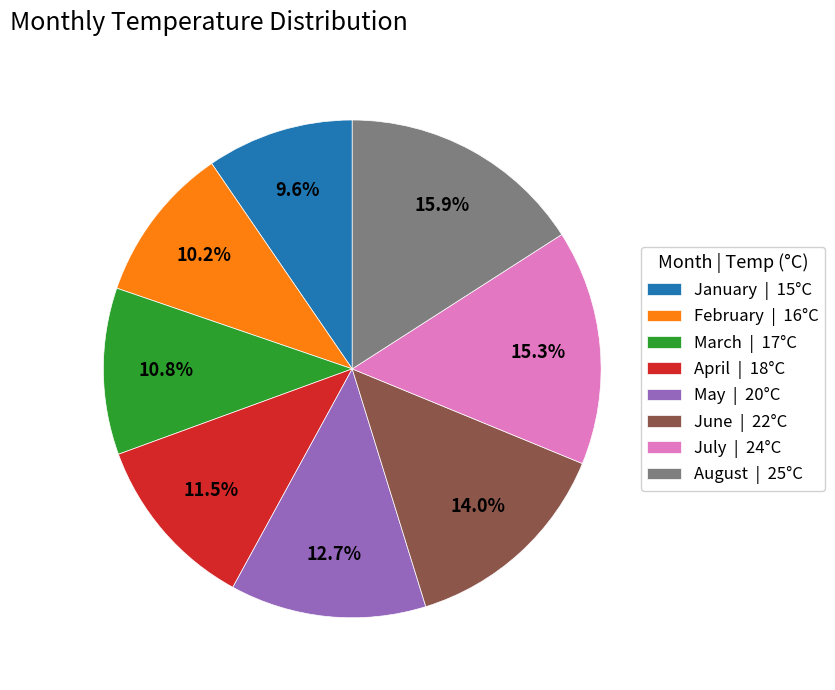

True or false: August accounts for 16% of the total.

True